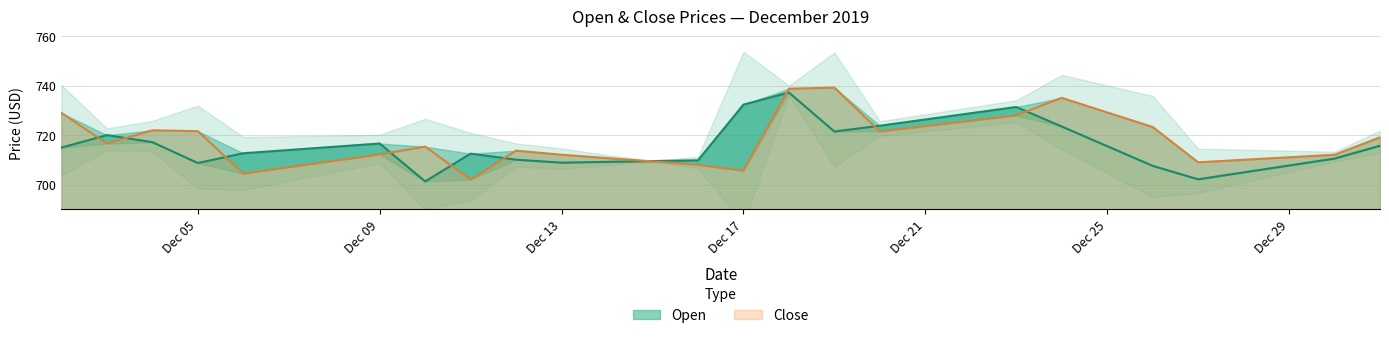

What is the difference between the highest and lowest values at 2019-12-23?

3.4